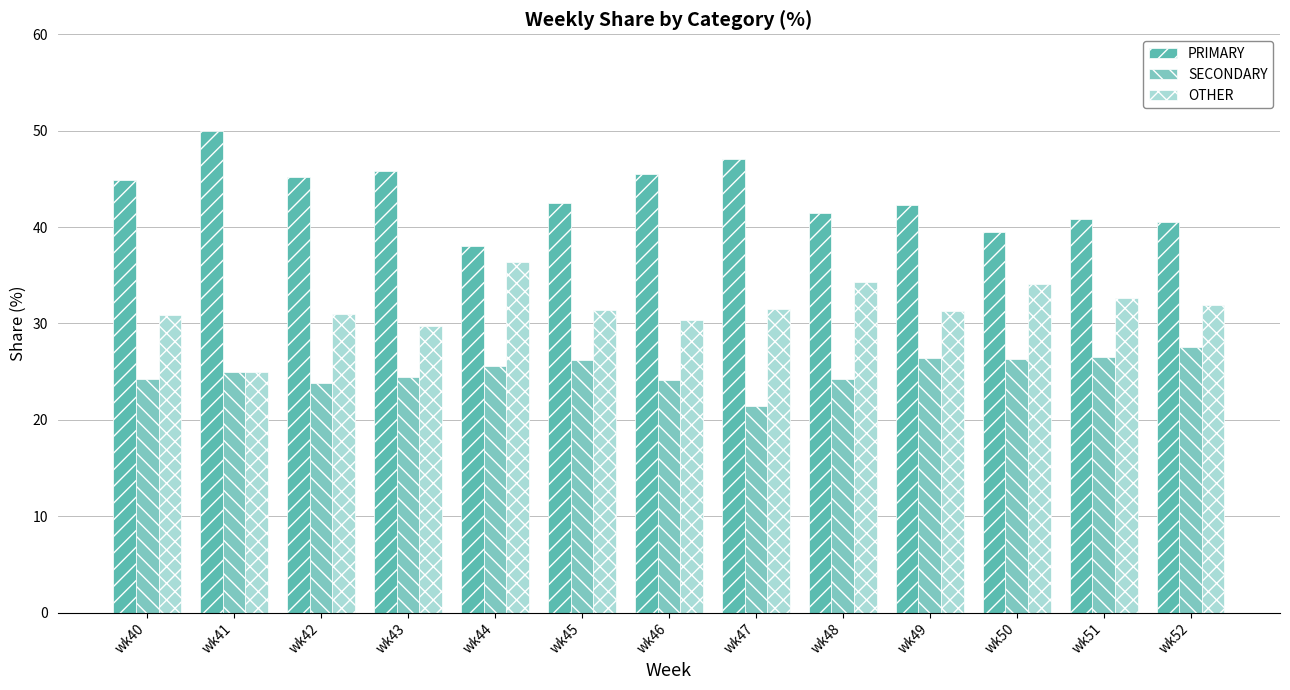

True or false: OTHER has a value of 30.4 at wk46.

True